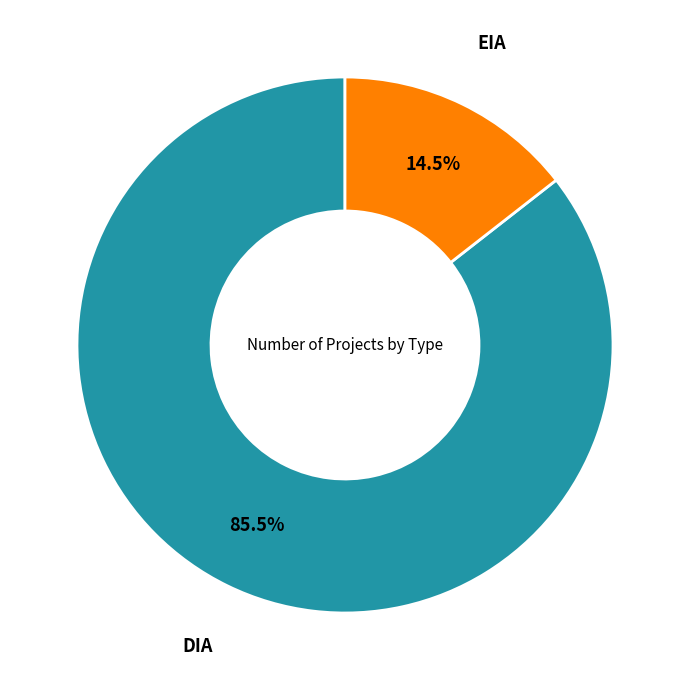

What is the total percentage of EIA and DIA?

100.0%